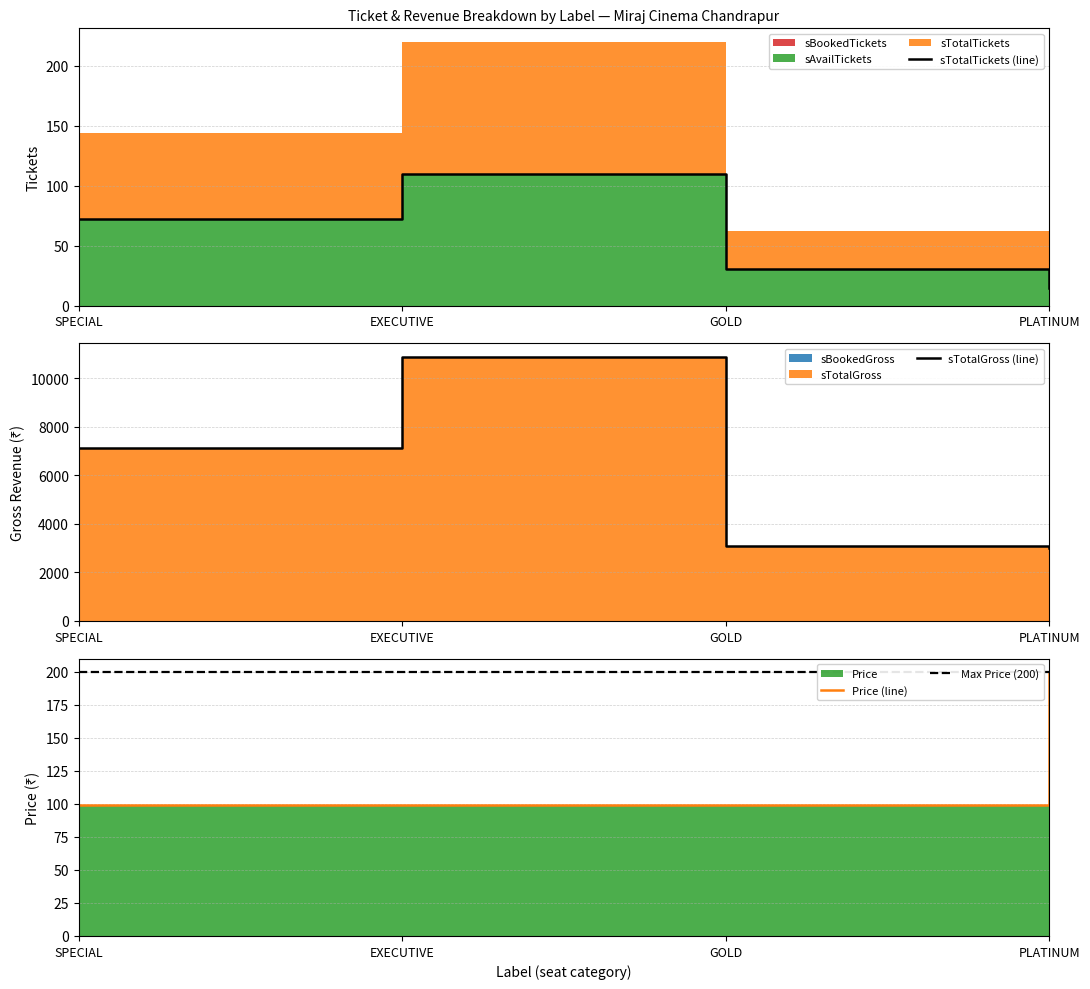

At which category is the sum across all series the highest?

EXECUTIVE